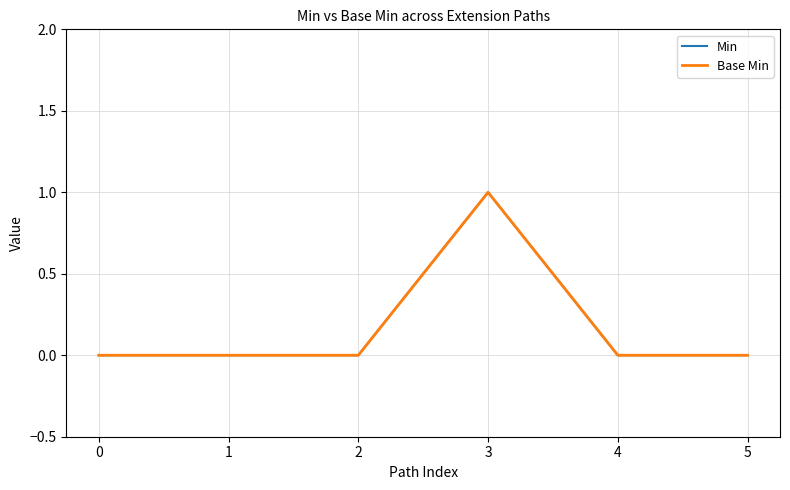

Is this an area chart (filled region under the line)?

No